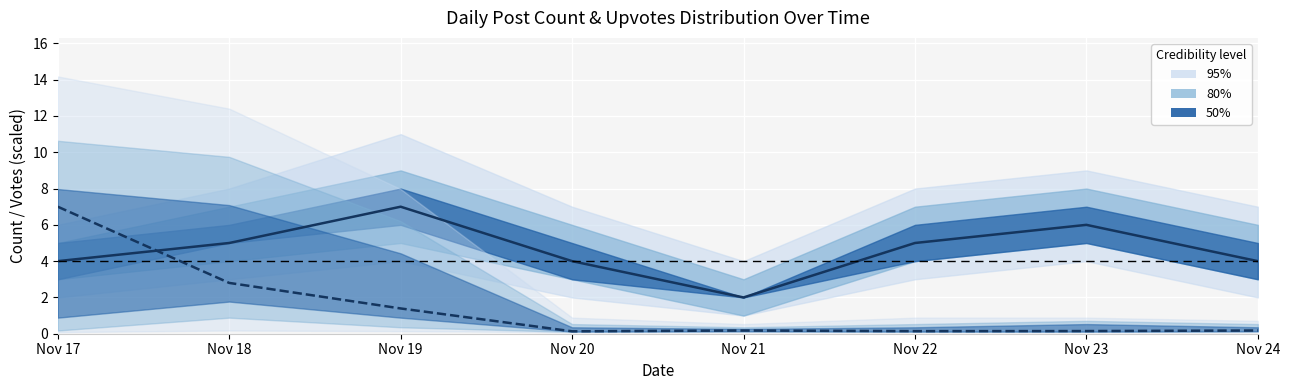

The value of Post count (center) at Nov 18 is 5.0. True or false?

True